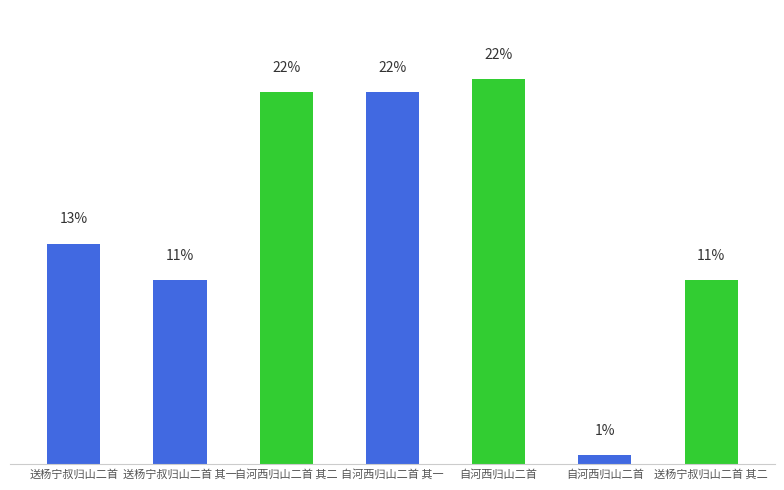

Is it true that the value at 自河西归山二首 其一 is 730829?

False